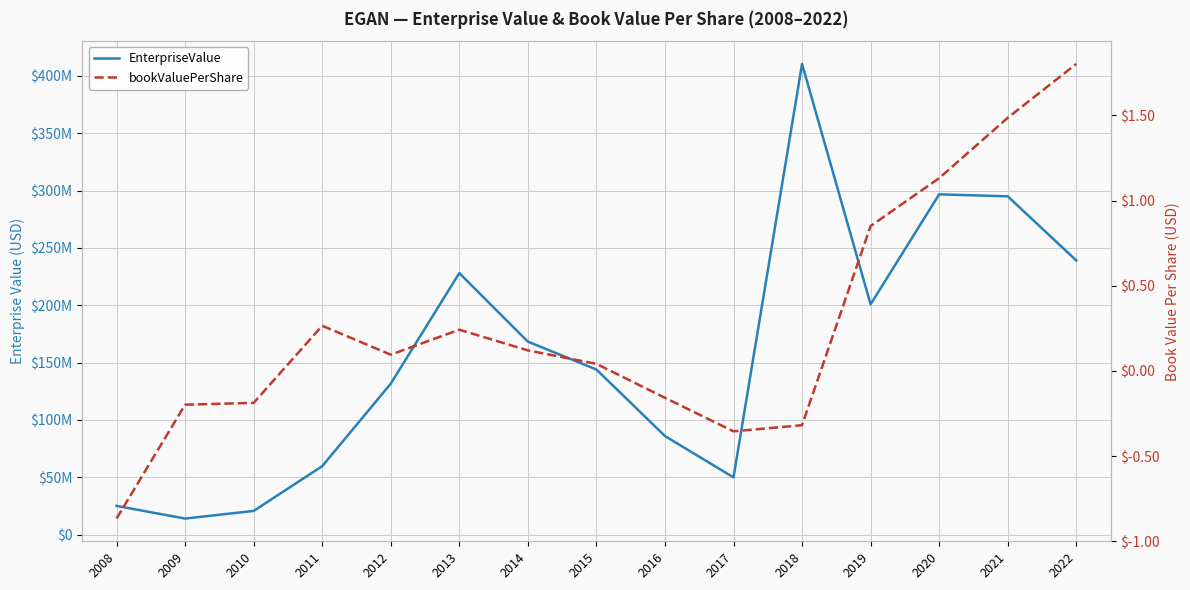

What are all the series names shown in the legend?

EnterpriseValue, bookValuePerShare